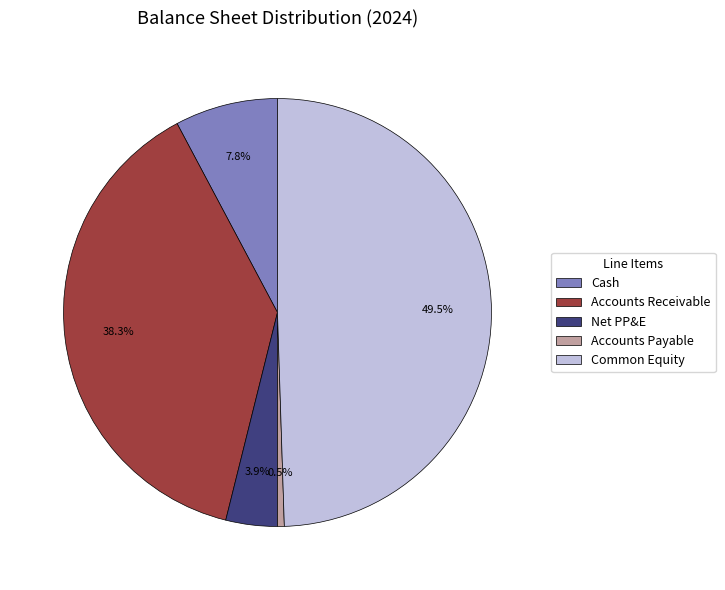

To the nearest percent, what is the difference between the Cash and Accounts Payable slice percentages?

7%